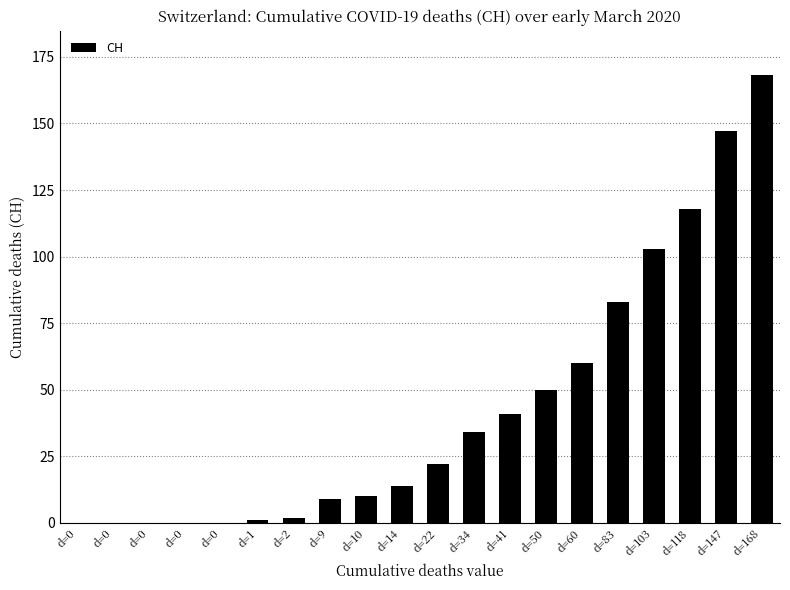

Rank the categories by value from lowest to highest.

d=0, d=0, d=0, d=0, d=0, d=1, d=2, d=9, d=10, d=14, d=22, d=34, d=41, d=50, d=60, d=83, d=103, d=118, d=147, d=168